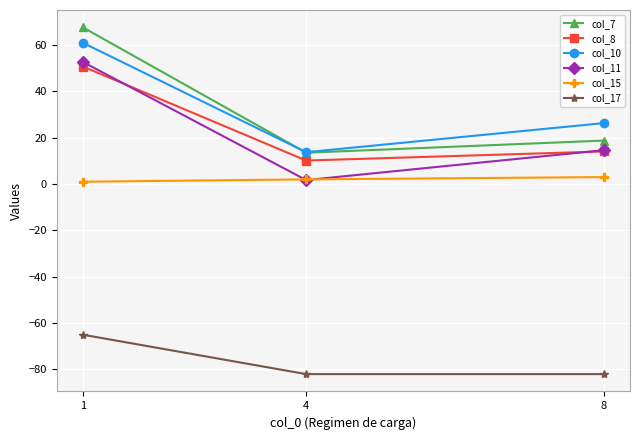

What is the maximum value shown in the chart?

67.6